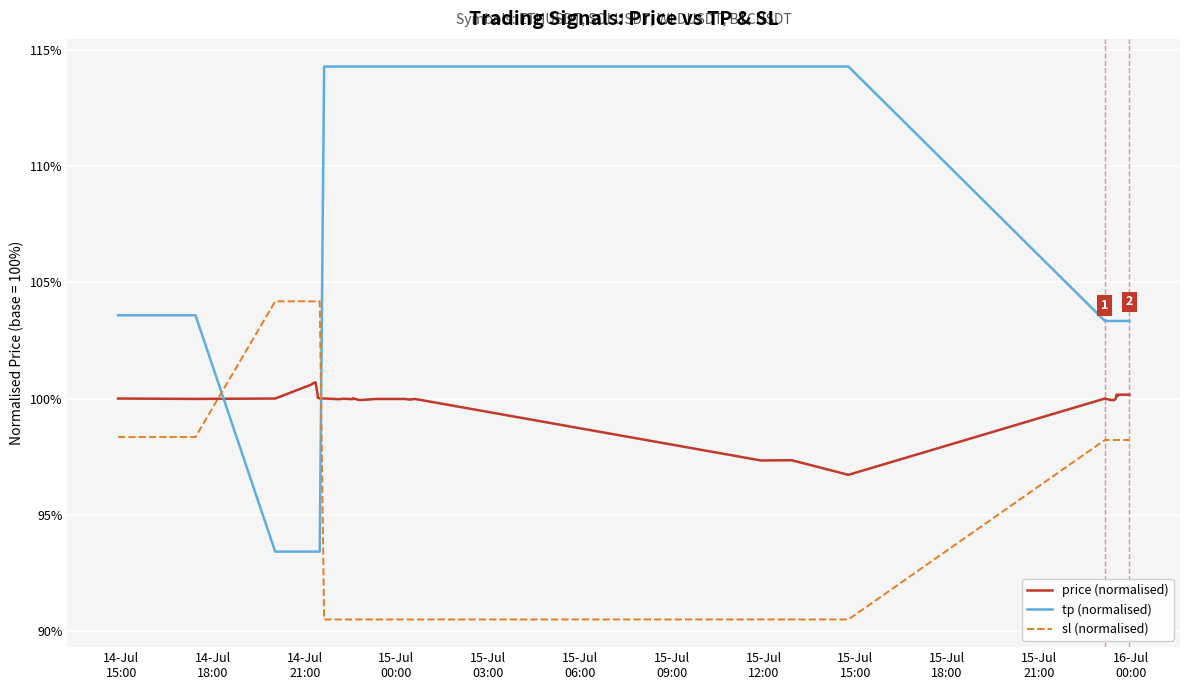

What is the minimum value shown in the chart?

90.5